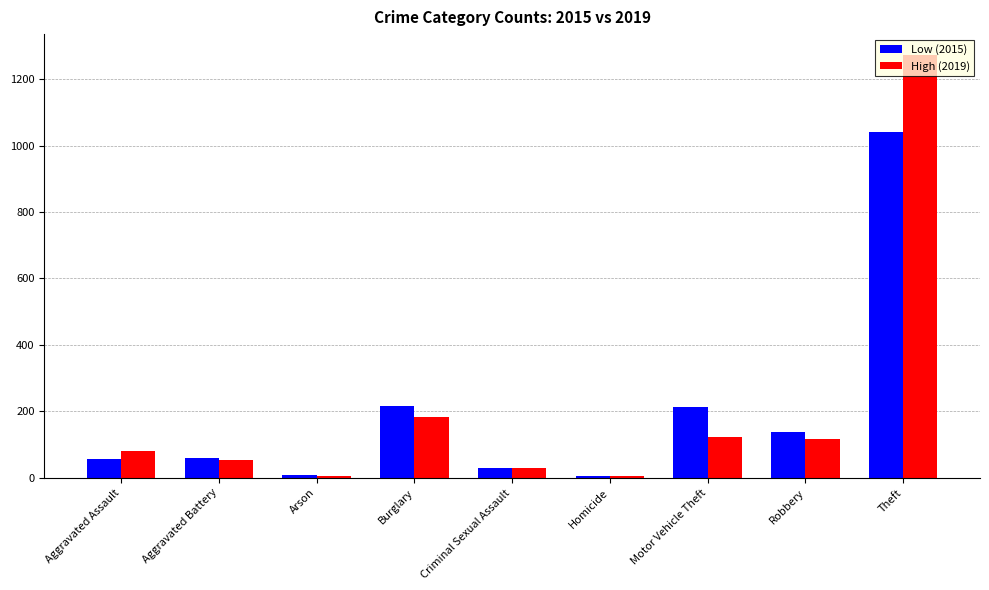

Is the value of High (2019) at Criminal Sexual Assault greater than the value of Low (2015) at Motor Vehicle Theft?

No